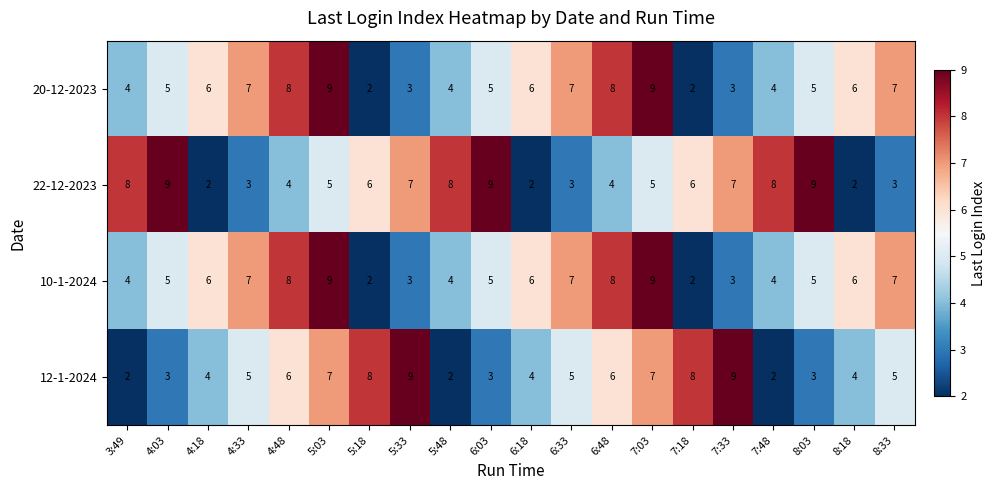

Which series changed the most between 4:03 and 4:18?

22-12-2023